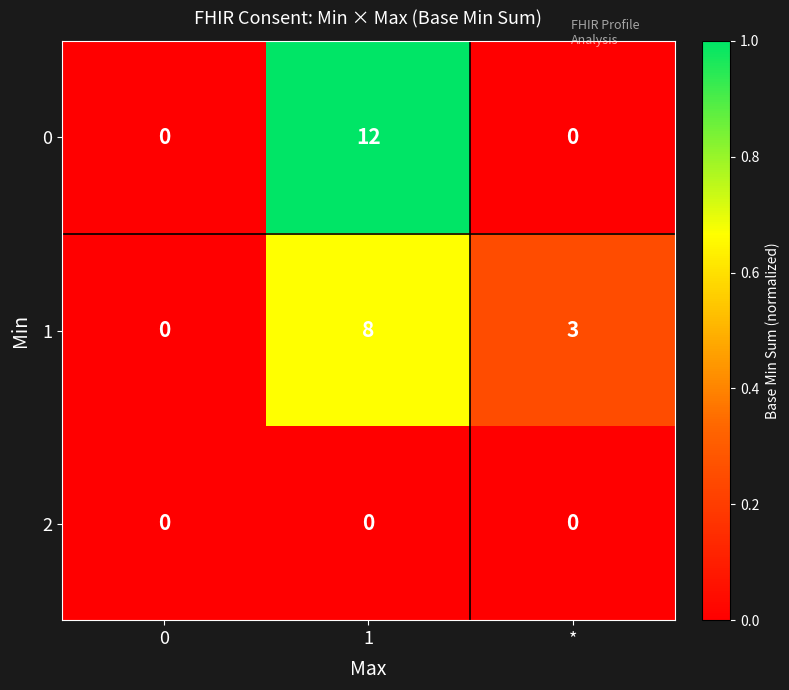

Rank the categories by 1 value from highest to lowest.

1, *, 0